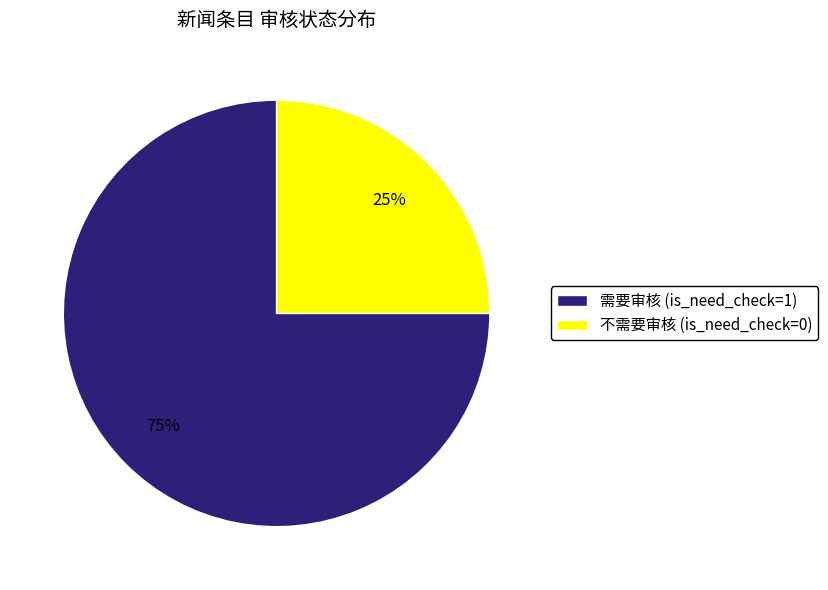

To the nearest percent, what is the difference between the largest and smallest slice percentages?

50%